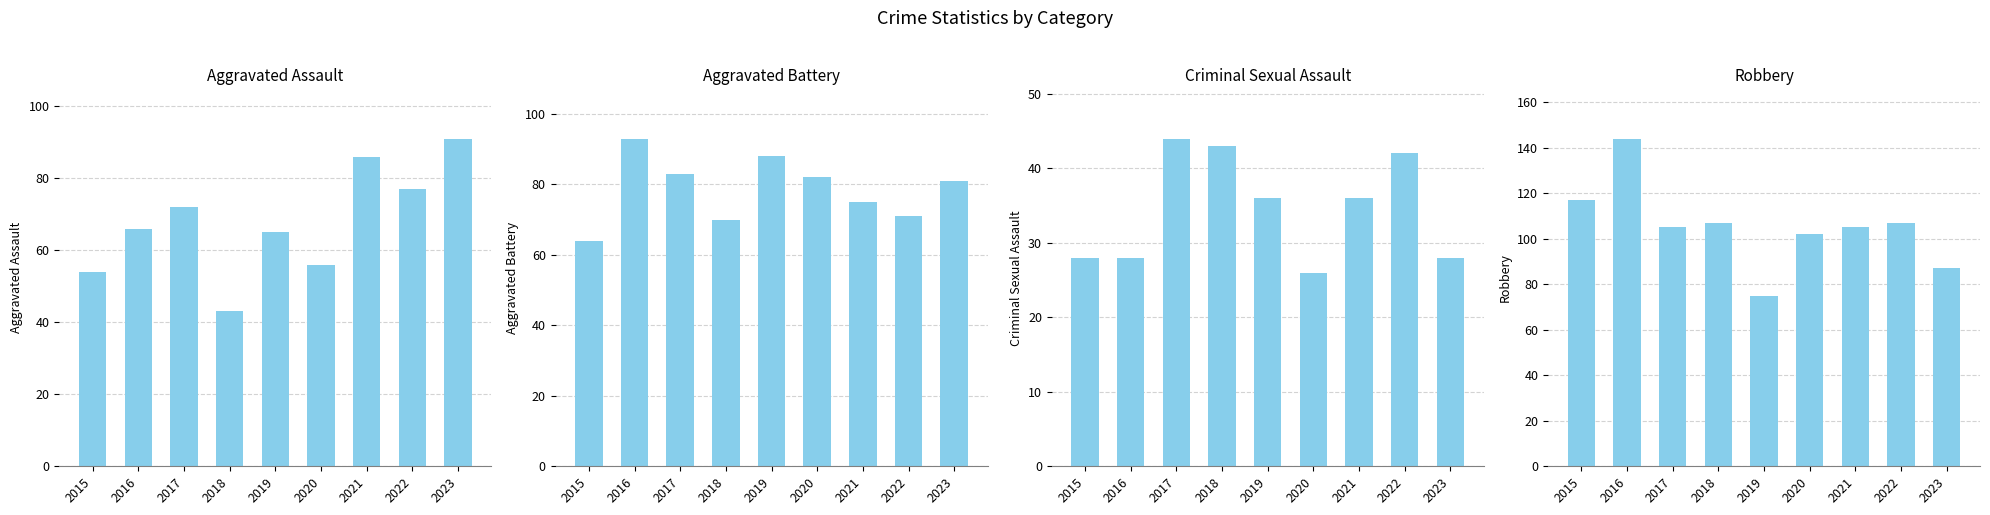

What value does the Aggravated Assault series have at 2015?

54